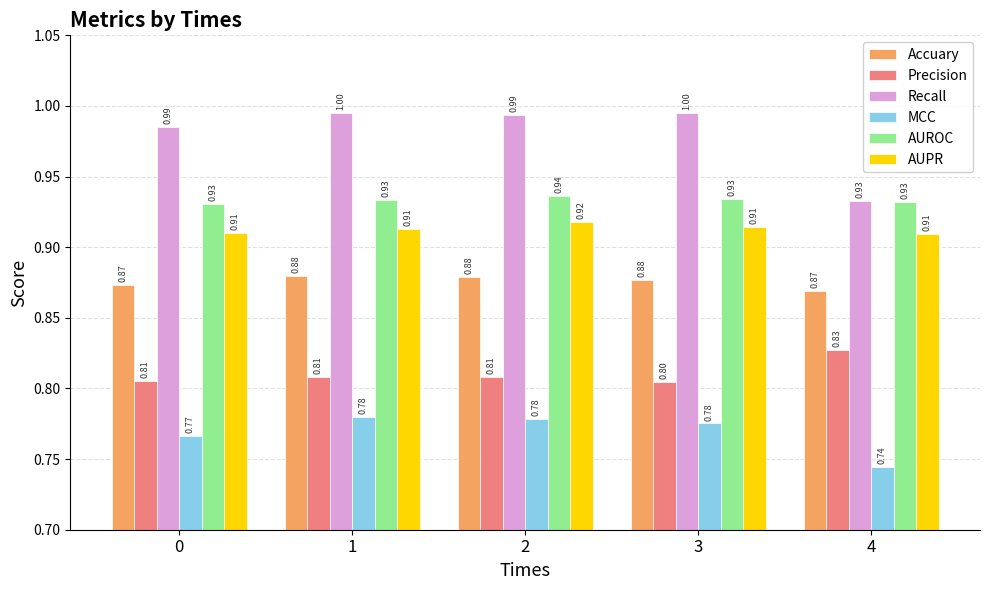

The value of MCC at 3 is 0.8. True or false?

True